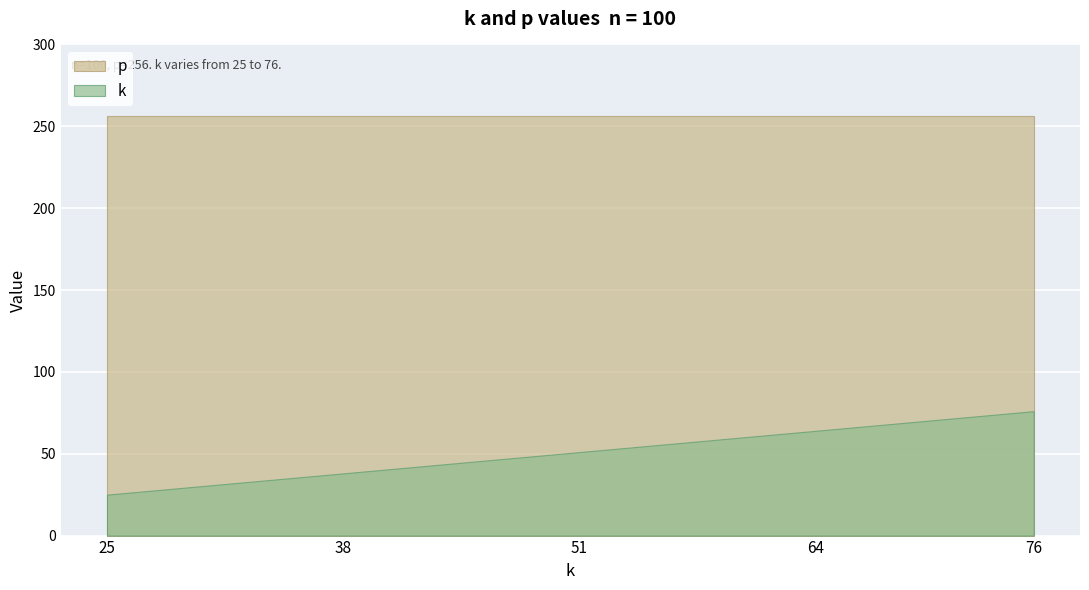

What are all the series names shown in the legend?

p, k